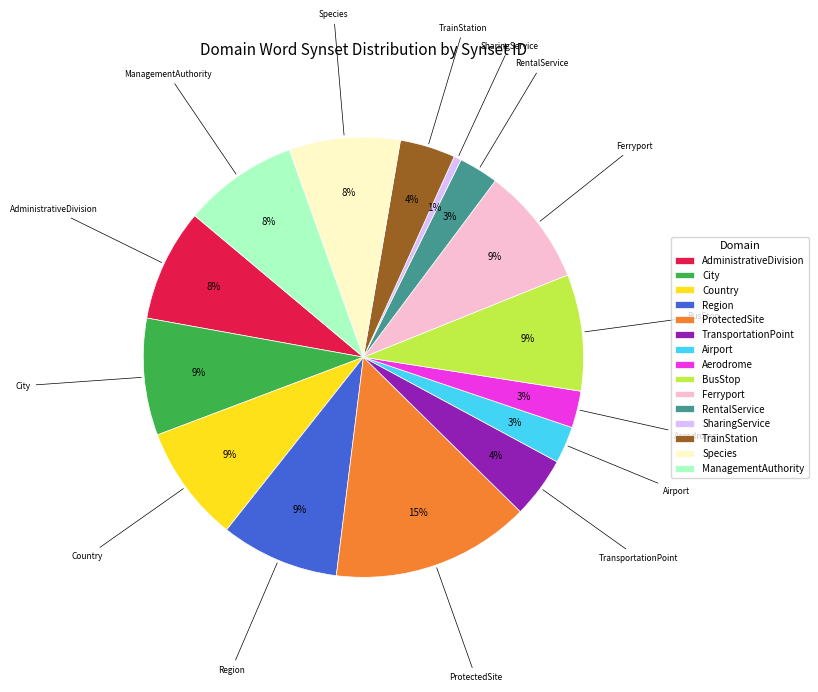

To the nearest percent, what is the difference between the largest and smallest slice percentages?

14%